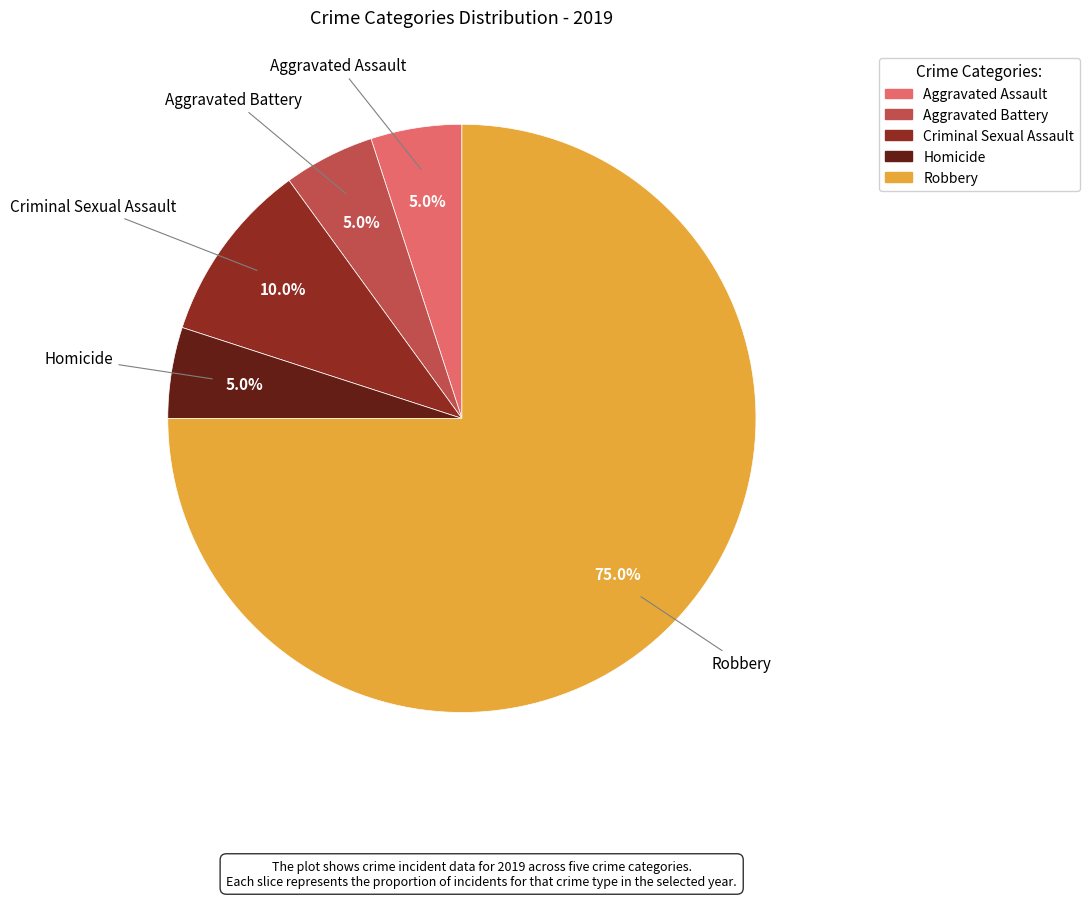

To the nearest percent, what is the difference between the largest and smallest slice percentages?

70%